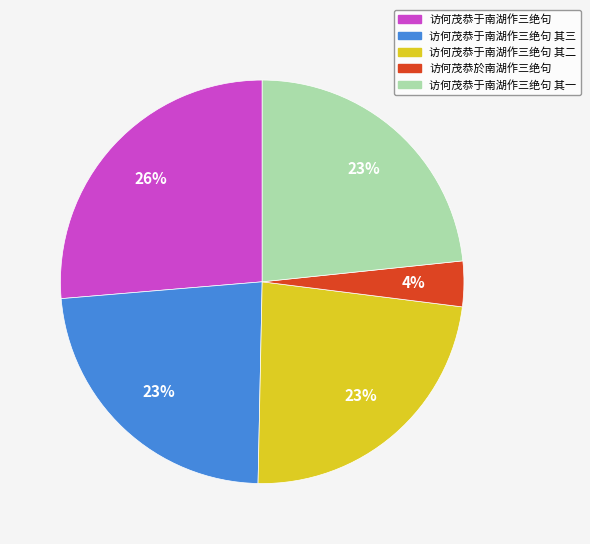

Does 访何茂恭於南湖作三绝句 represent more than half of the total?

No